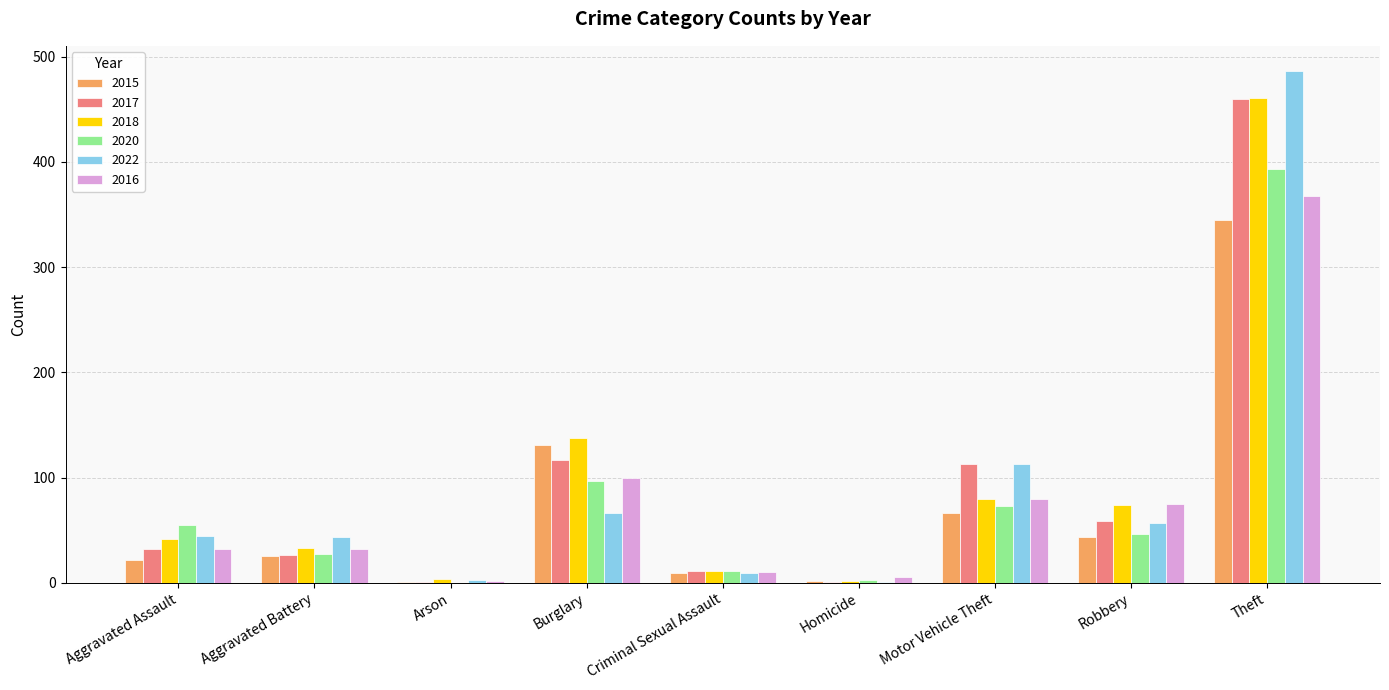

What is the difference between the 2020 values at Aggravated Battery and Aggravated Assault?

28